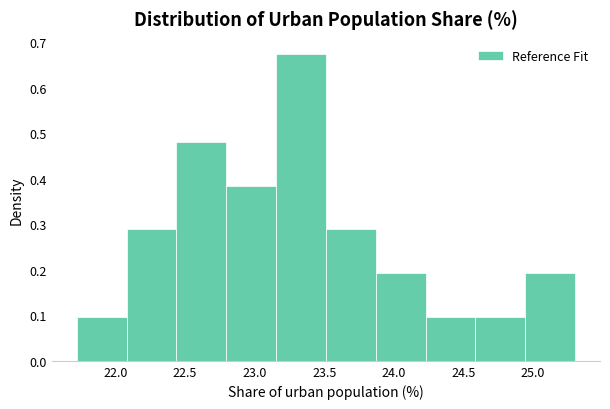

Which range on the x-axis has the tallest bar?

23.15 to 23.50